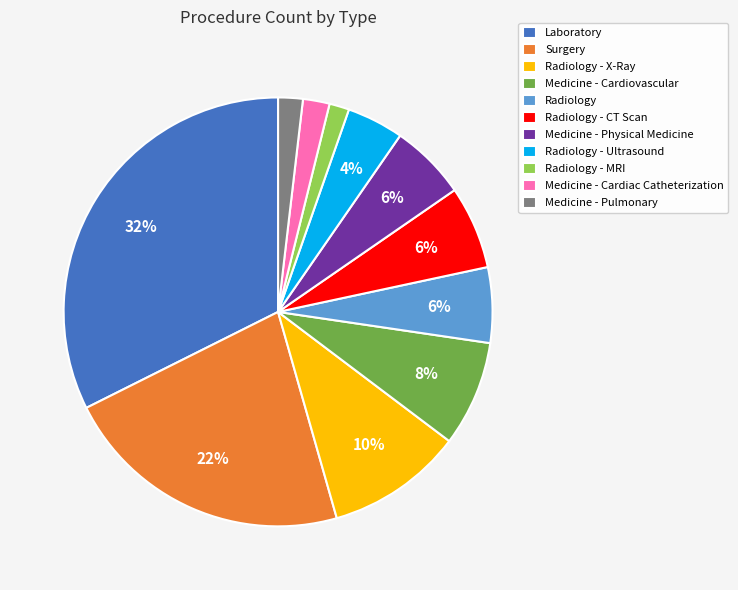

Is Radiology - X-Ray the majority of the pie?

No